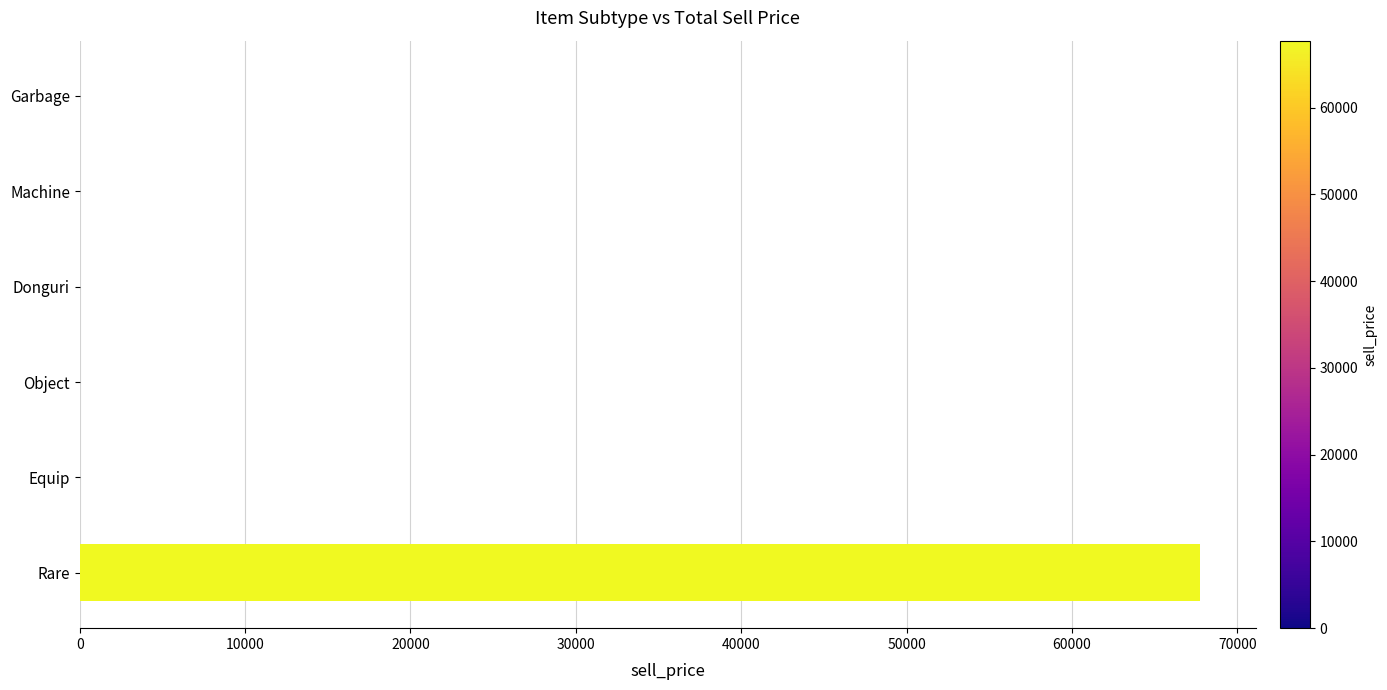

Are the bars horizontal?

Yes